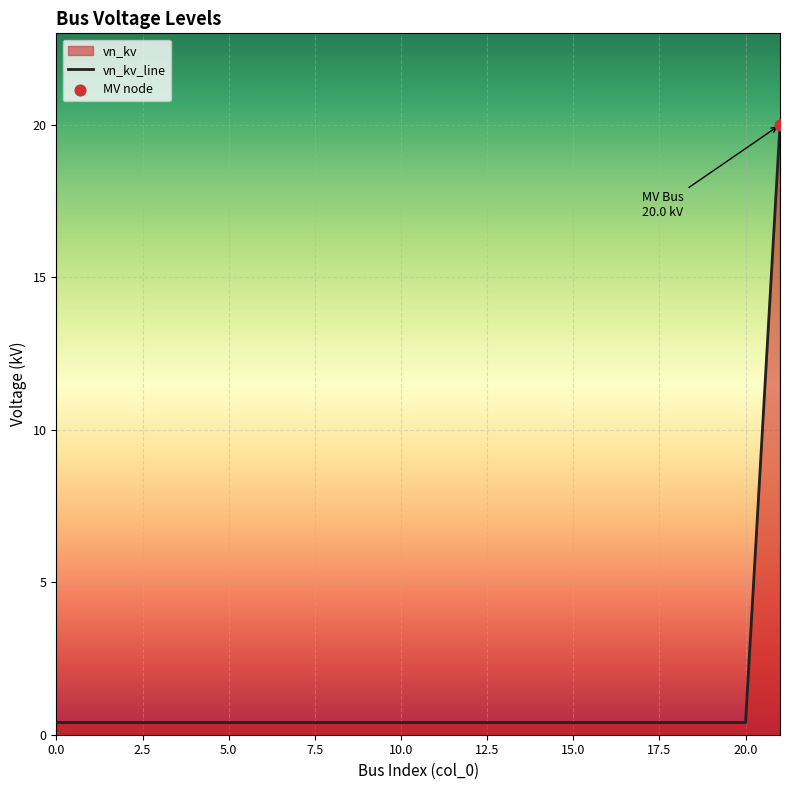

What is the difference between the maximum and minimum values?

19.6